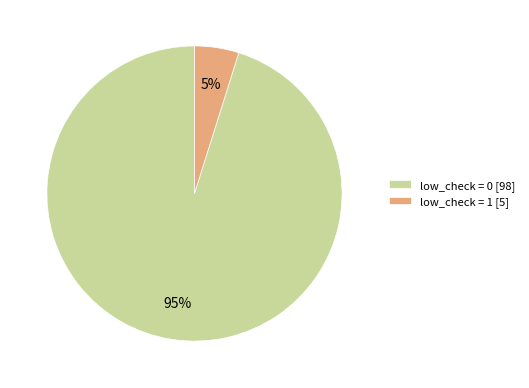

How many slices are in this pie chart?

2